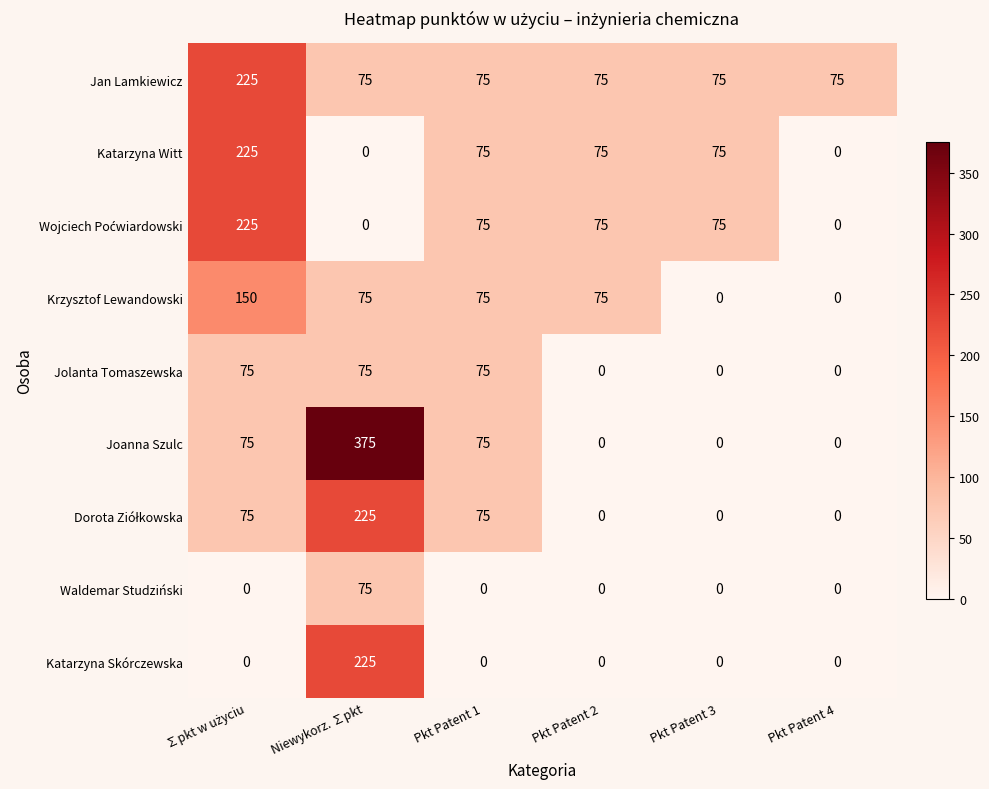

How many Krzysztof Lewandowski values are between 0 and 75?

5